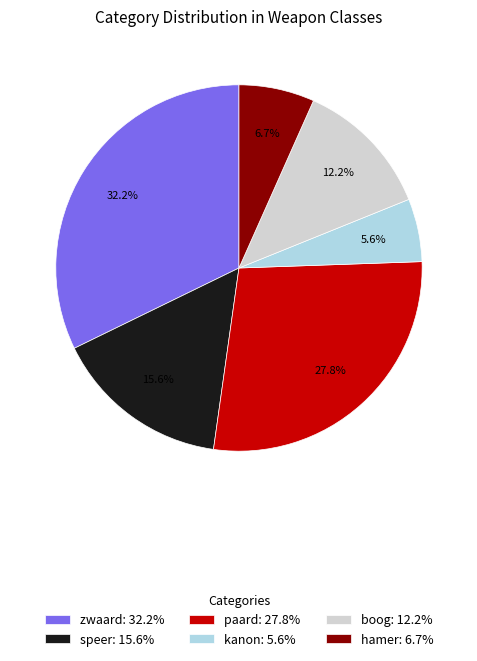

To the nearest percent, what is the difference between the largest and smallest slice percentages?

27%